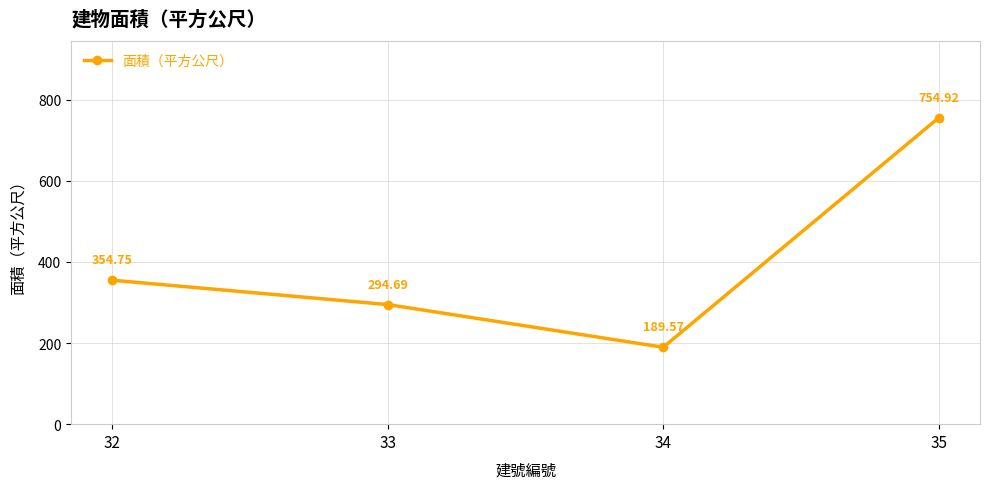

The value at 33 is 429.8. True or false?

False